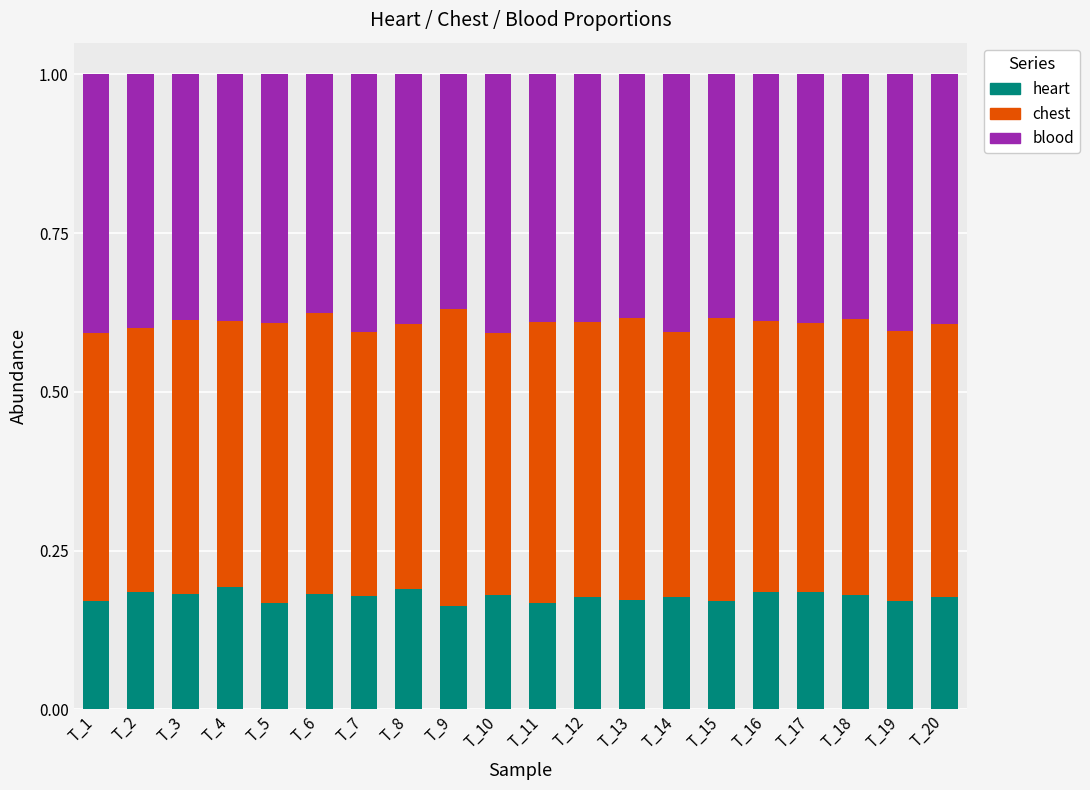

What is the total value across all series at T_1?

1.0